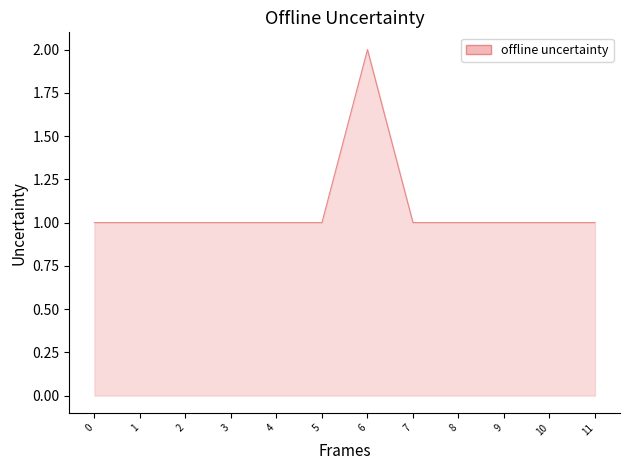

Reading left to right, what are all the values shown in this chart?

0=1	1=1	2=1	3=1	4=1	5=1	6=2	7=1	8=1	9=1	10=1	11=1